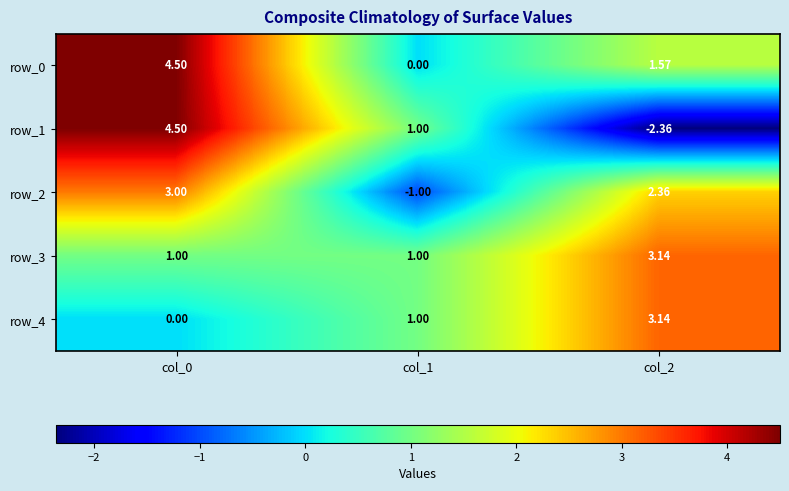

Is the value of row_4 at col_2 greater than the value of row_0 at col_2?

Yes